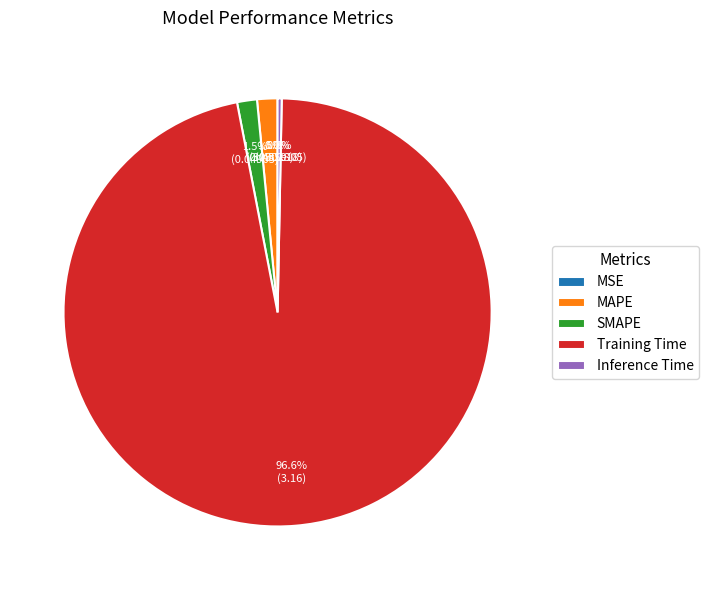

Combined, do MAPE and Training Time account for over 50%?

Yes